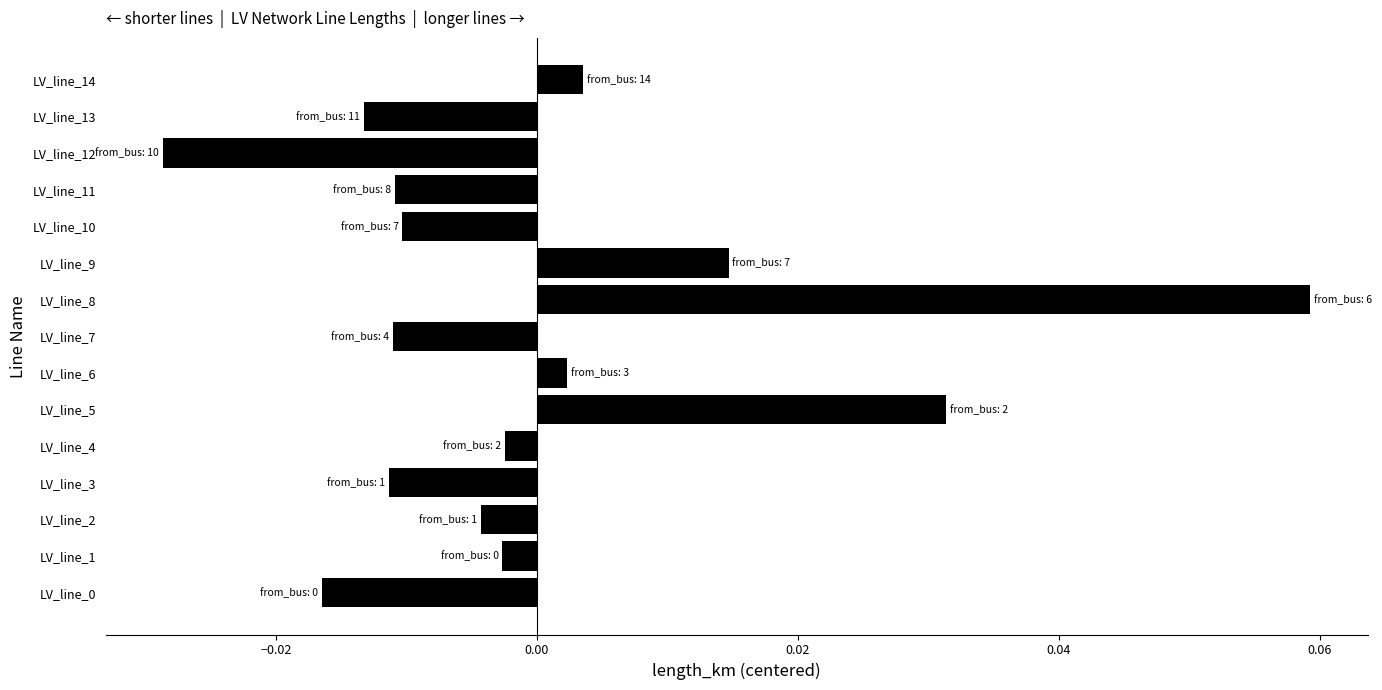

Which has a higher value, LV_line_14 or LV_line_2?

LV_line_14